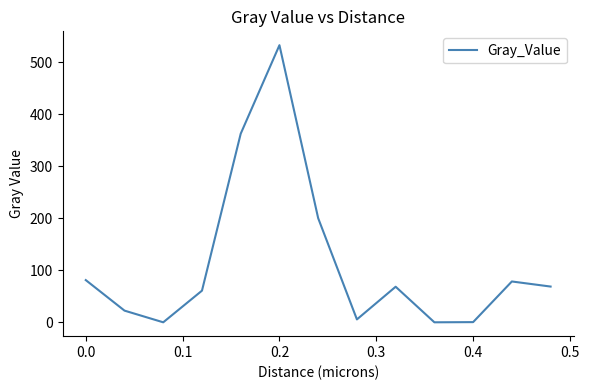

What is the maximum value shown in the chart?

533.3